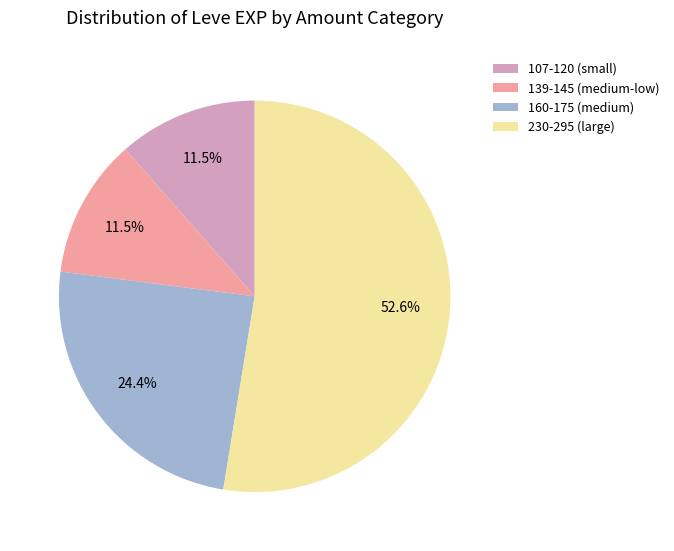

Between 107-120 (small) and 160-175 (medium), which is larger?

160-175 (medium)